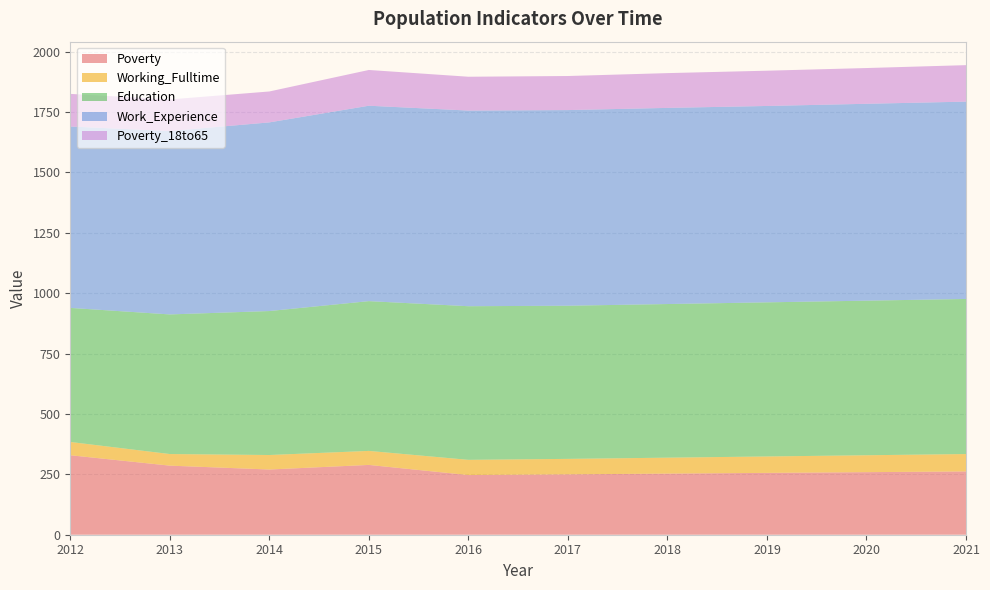

Reading right to left, list all the values displayed in this chart.

Poverty: 2021=262	2020=259	2019=256	2018=253	2017=250	2016=247	2015=289	2014=270	2013=286	2012=329
Working_Fulltime: 2021=72	2020=70	2019=68	2018=66	2017=64	2016=63	2015=58	2014=60	2013=48	2012=55
Education: 2021=642	2020=640	2019=638	2018=636	2017=634	2016=636	2015=620	2014=596	2013=578	2012=555
Work_Experience: 2021=817	2020=815	2019=813	2018=812	2017=810	2016=810	2015=809	2014=781	2013=759	2012=751
Poverty_18to65: 2021=151	2020=148	2019=146	2018=144	2017=141	2016=140	2015=148	2014=128	2013=131	2012=135